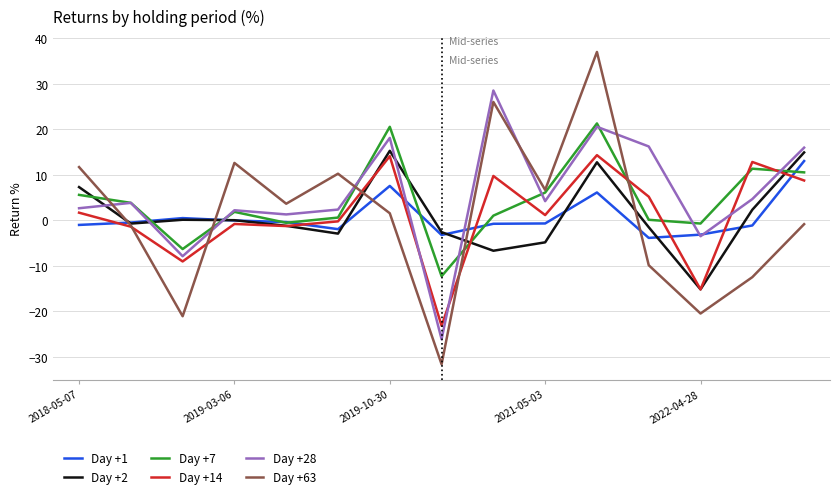

What is the average value of the Day +63 series?

0.8